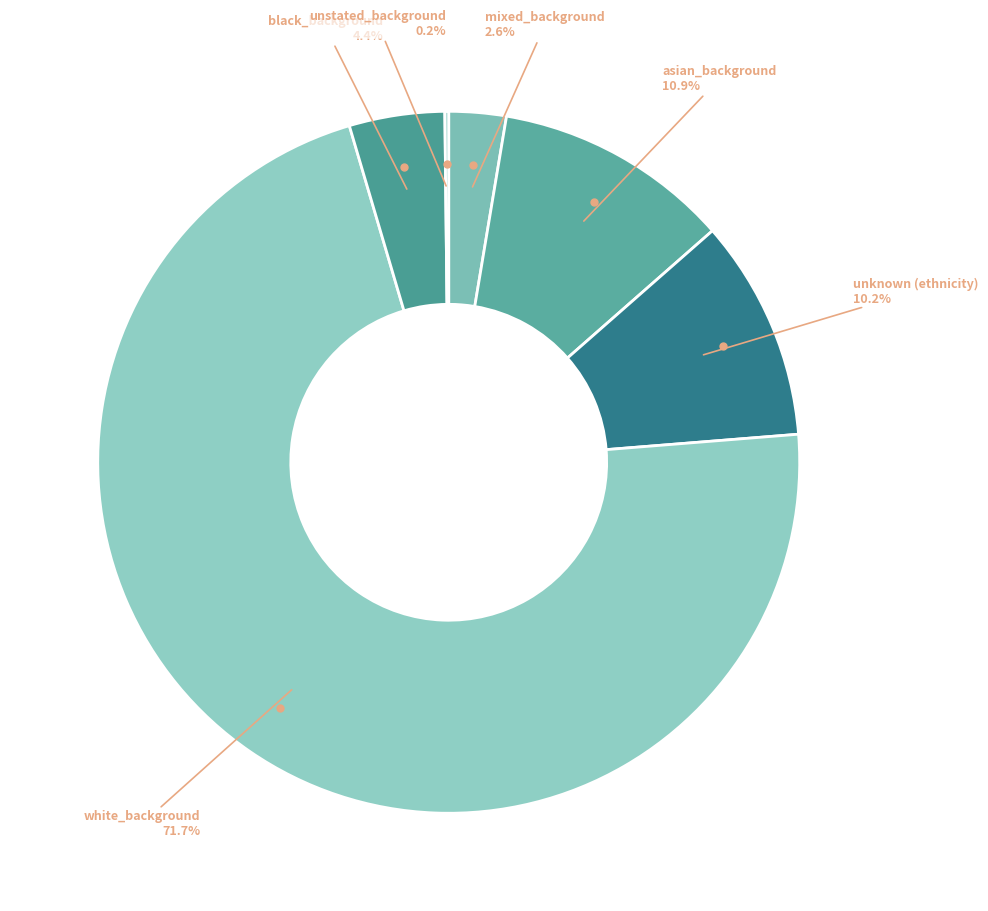

Count the number of slices in the pie.

6